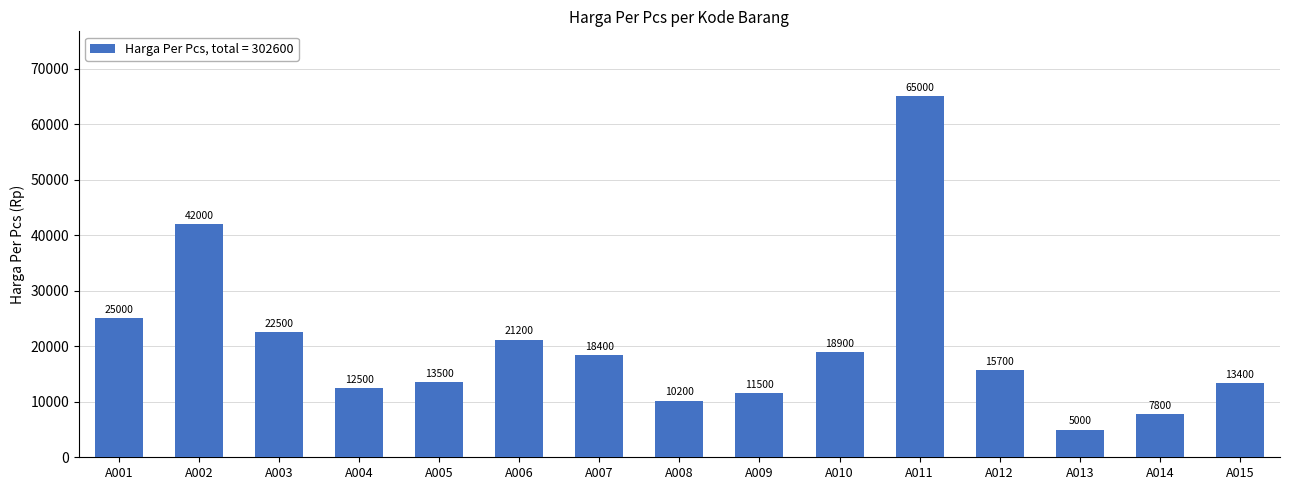

Is it true that the value at A002 is 9077?

False